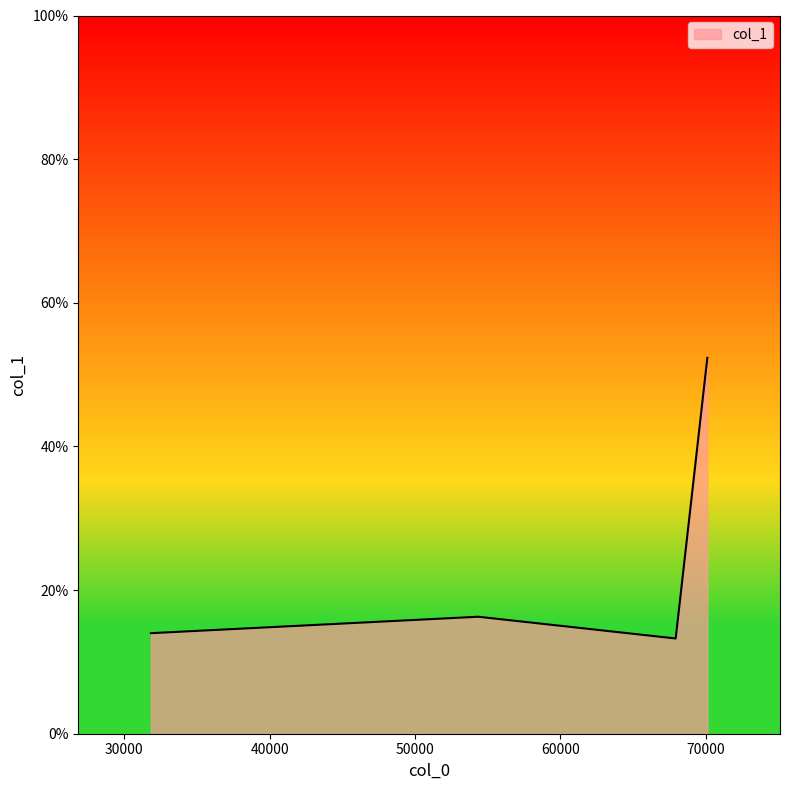

How many interior local valleys (lower than both neighbors) does the data have?

1